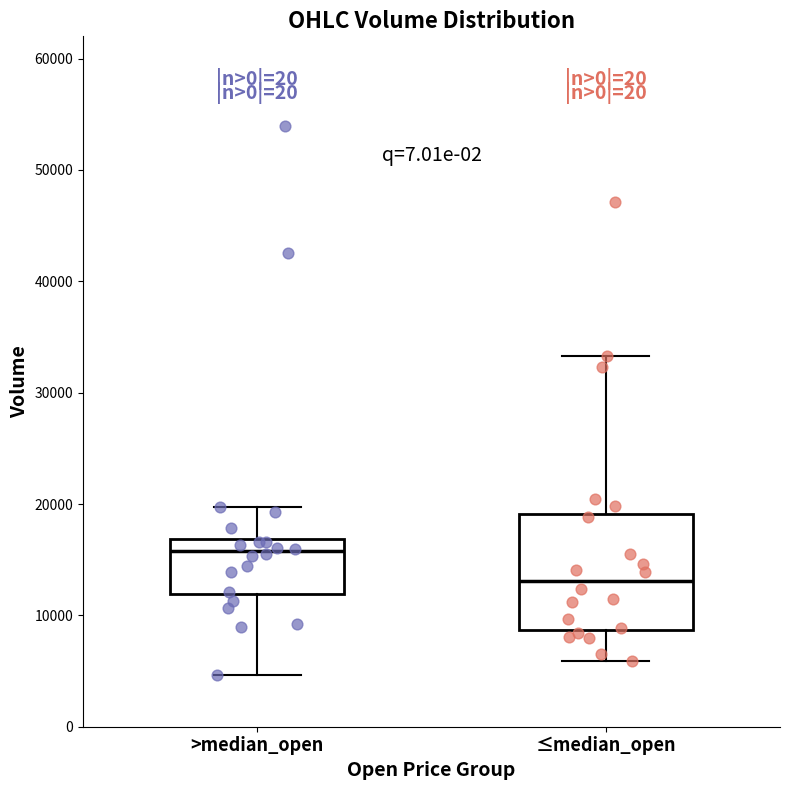

Reading left to right, transcribe this box plot: for each box, give where its median line is, the range the box spans, and where its two whiskers end, as read against the y-axis. The values are not printed on the chart, so give them approximately, as read against the axis.

>median_open: median 16000, box 12000 to 17000, whiskers 5000 to 20000
≤median_open: median 13000, box 9000 to 19000, whiskers 6000 to 33000